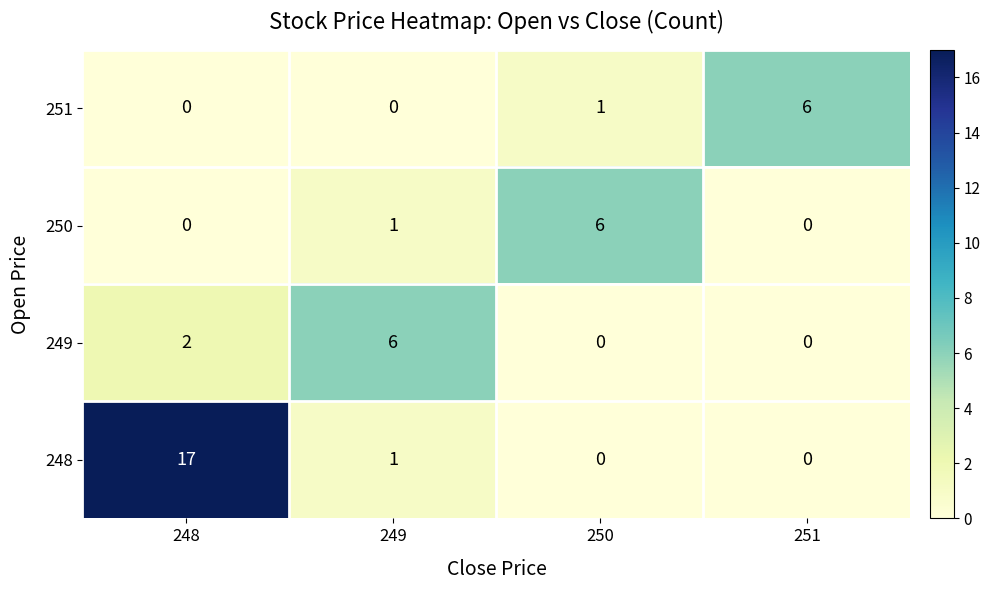

What is the difference between the maximum and minimum values in the 249 series?

6